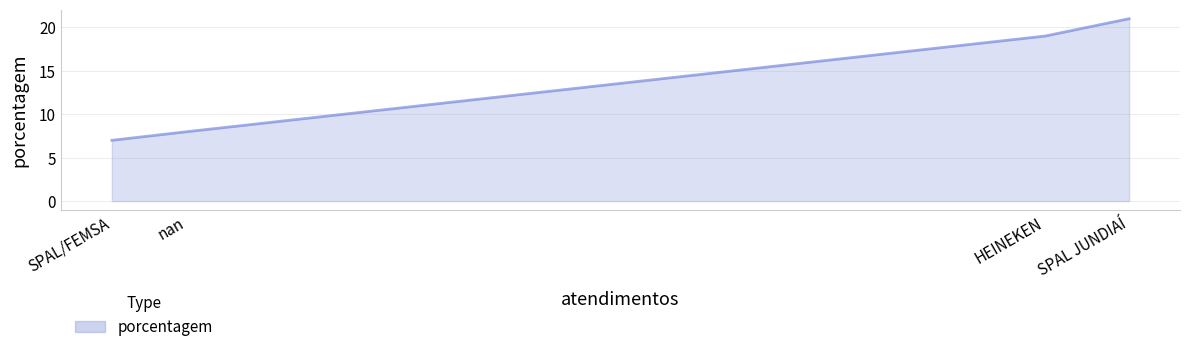

Which has a higher value, HEINEKEN or SPAL/FEMSA?

HEINEKEN